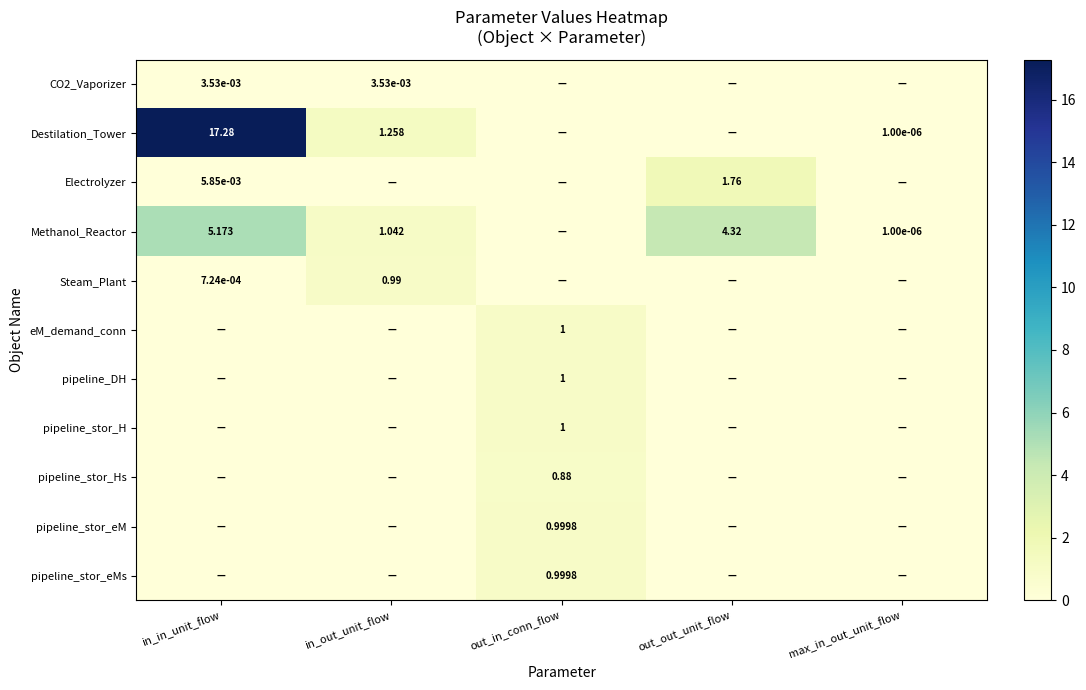

Which label corresponds to the largest value in the chart?

in_in_unit_flow